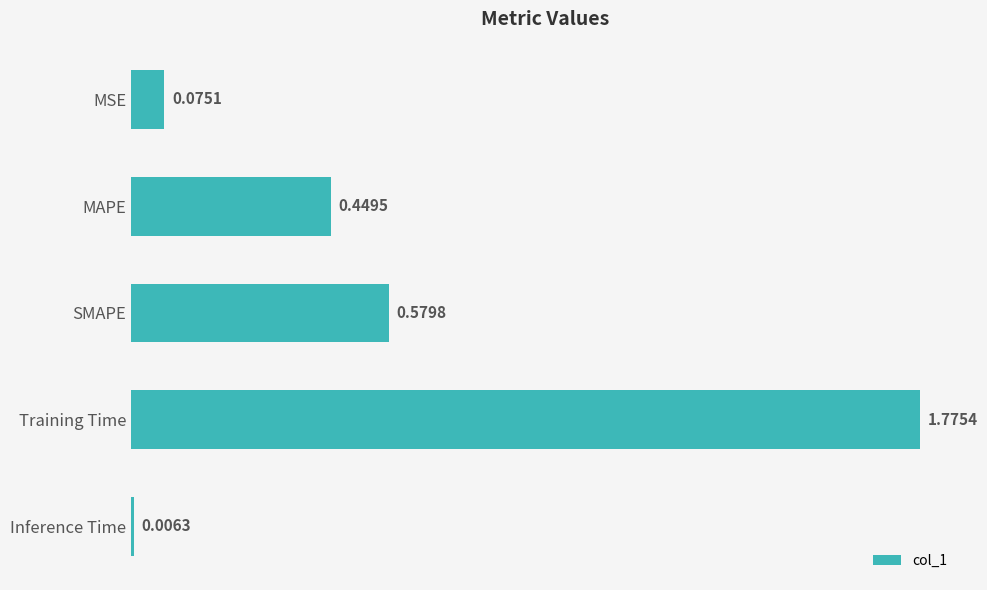

Does the chart contain any negative values?

No